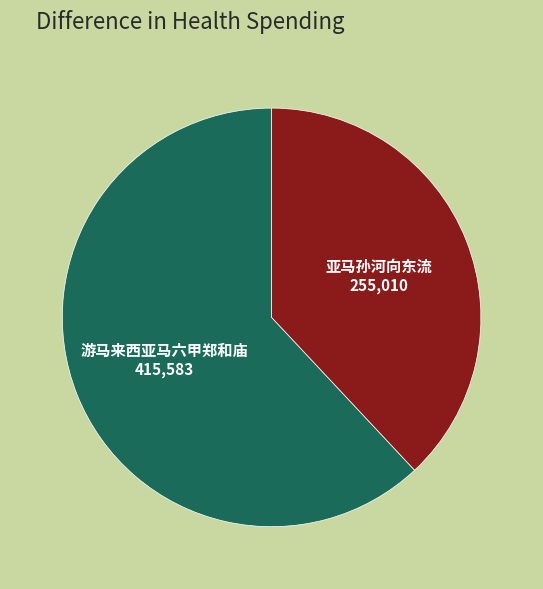

Is there a majority slice in this chart?

Yes